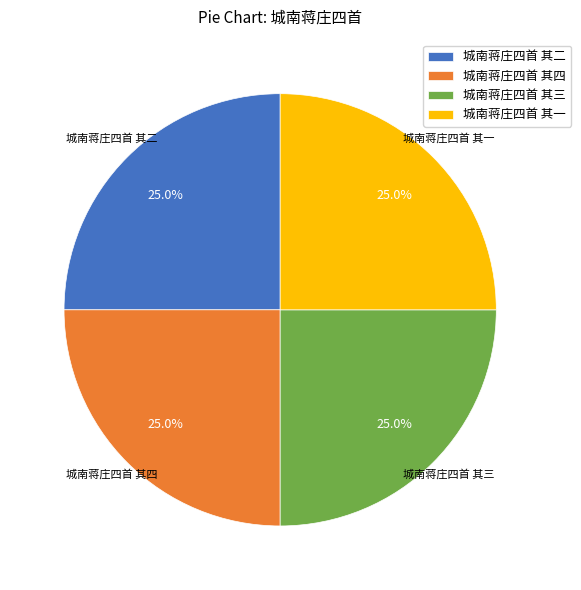

What percentage is NOT represented by 城南蒋庄四首 其二?

75.0%